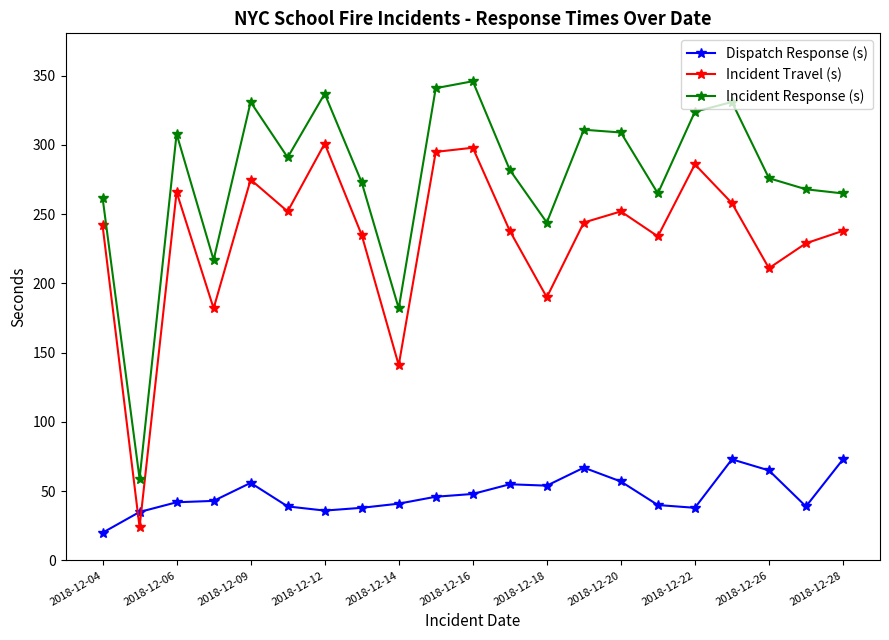

True or false: Incident Response (s) and Incident Travel (s) intersect in this chart.

False